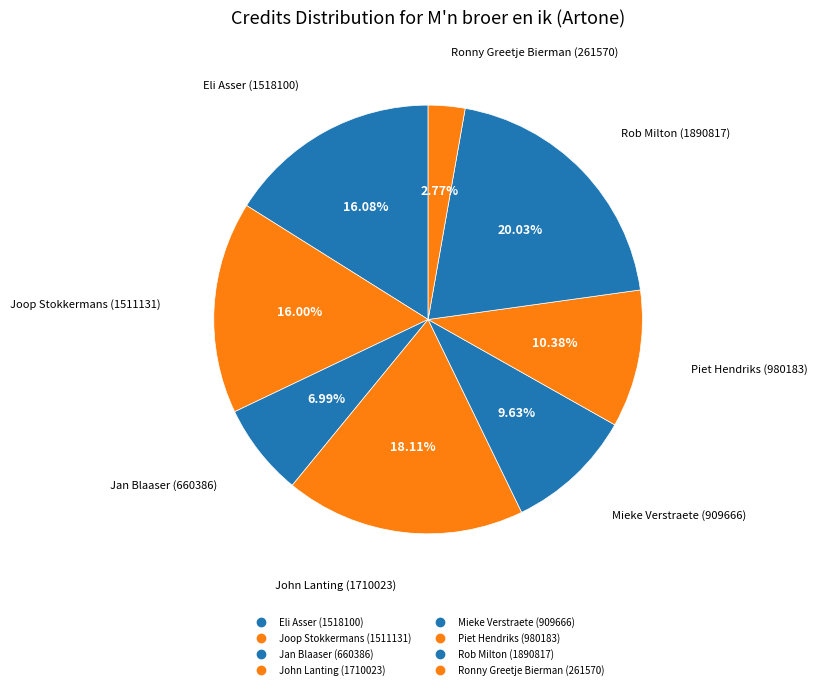

How many slices are in this pie chart?

8